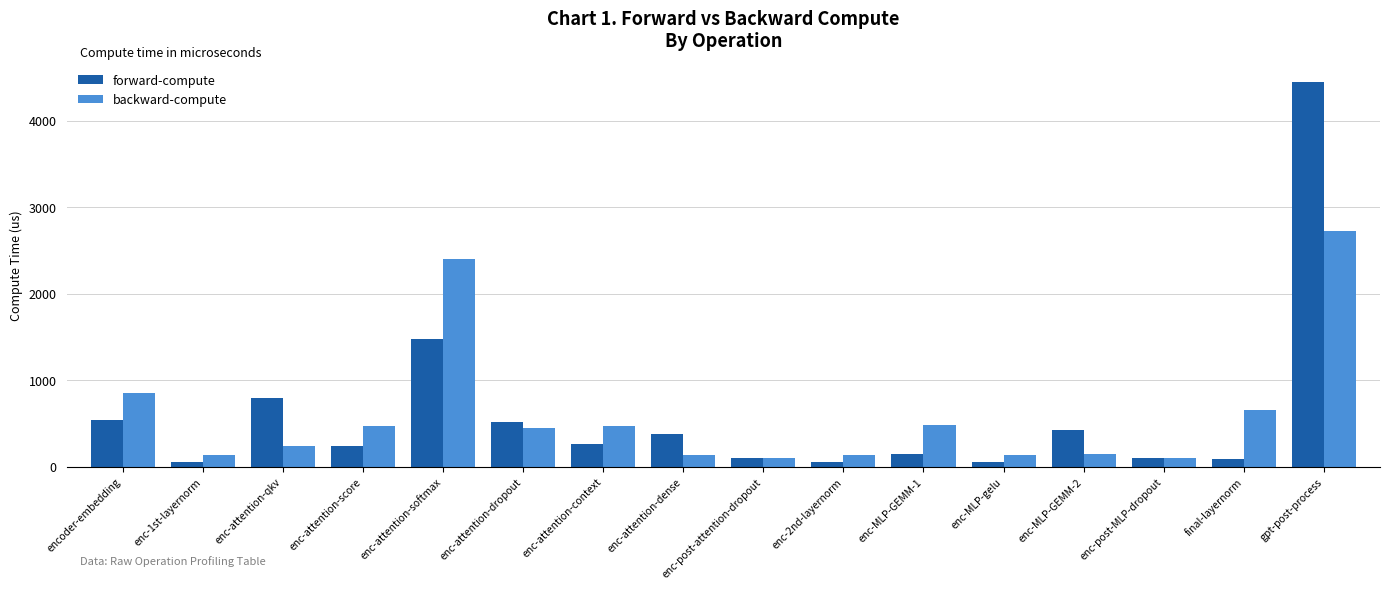

What is the lowest value of the forward-compute series?

57.2